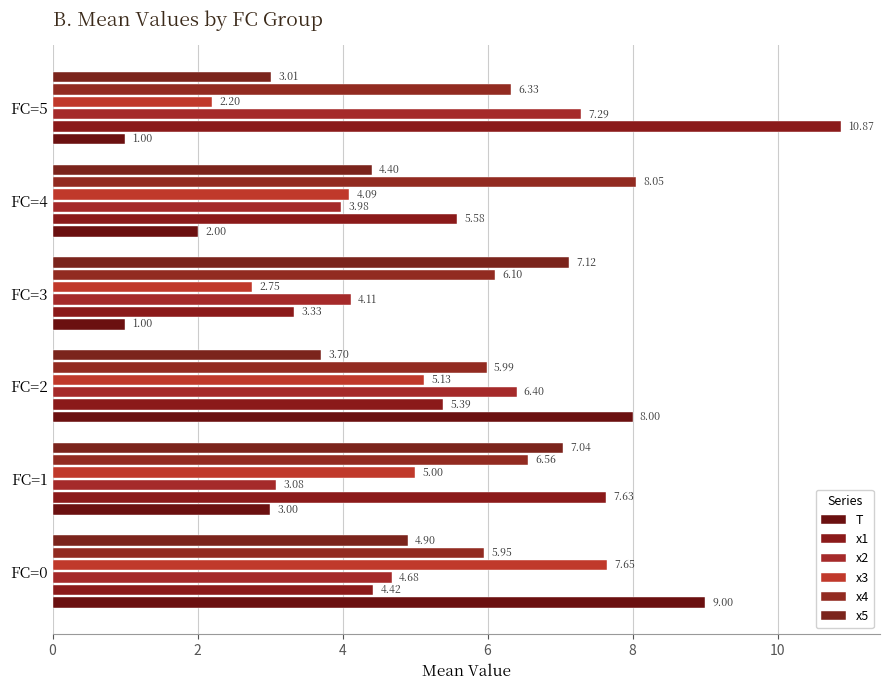

Reading left to right, transcribe all the data shown in this chart.

T: 9.0	3.0	8.0	1.0	2.0	1.0
x1: 4.4	7.6	5.4	3.3	5.6	10.9
x2: 4.7	3.1	6.4	4.1	4.0	7.3
x3: 7.7	5.0	5.1	2.8	4.1	2.2
x4: 6.0	6.6	6.0	6.1	8.1	6.3
x5: 4.9	7.0	3.7	7.1	4.4	3.0